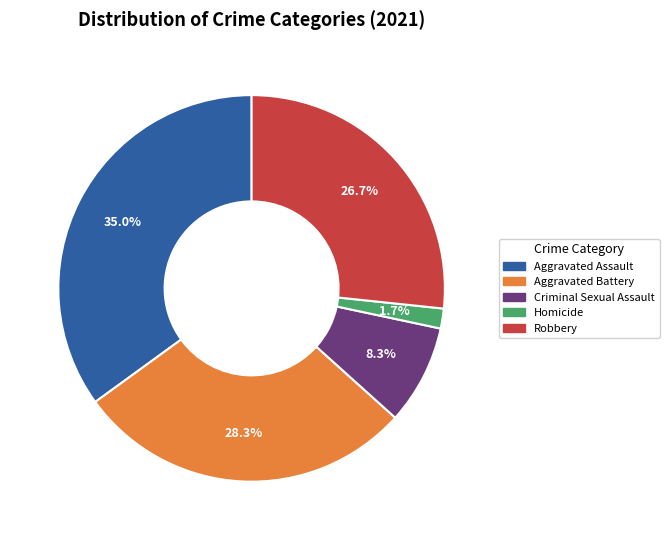

Does any single category account for the majority?

No